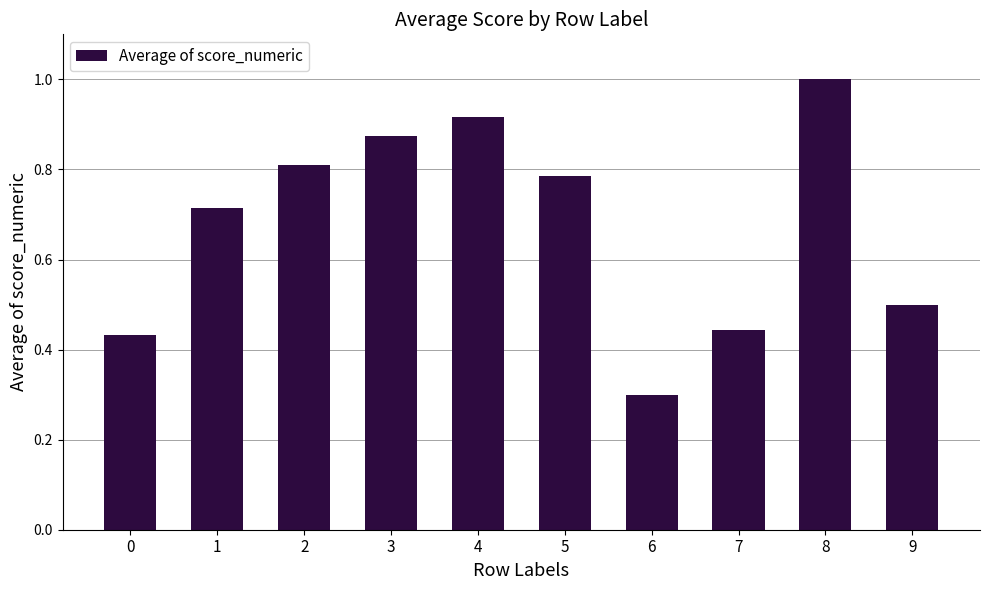

Rank the categories by value from highest to lowest.

8, 4, 3, 2, 5, 1, 9, 7, 0, 6